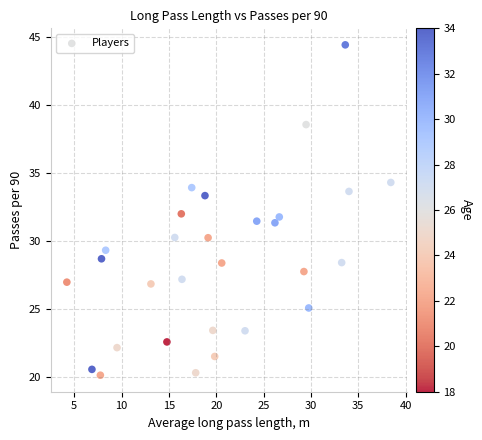

What is the range of X values (max minus min)?

34.2